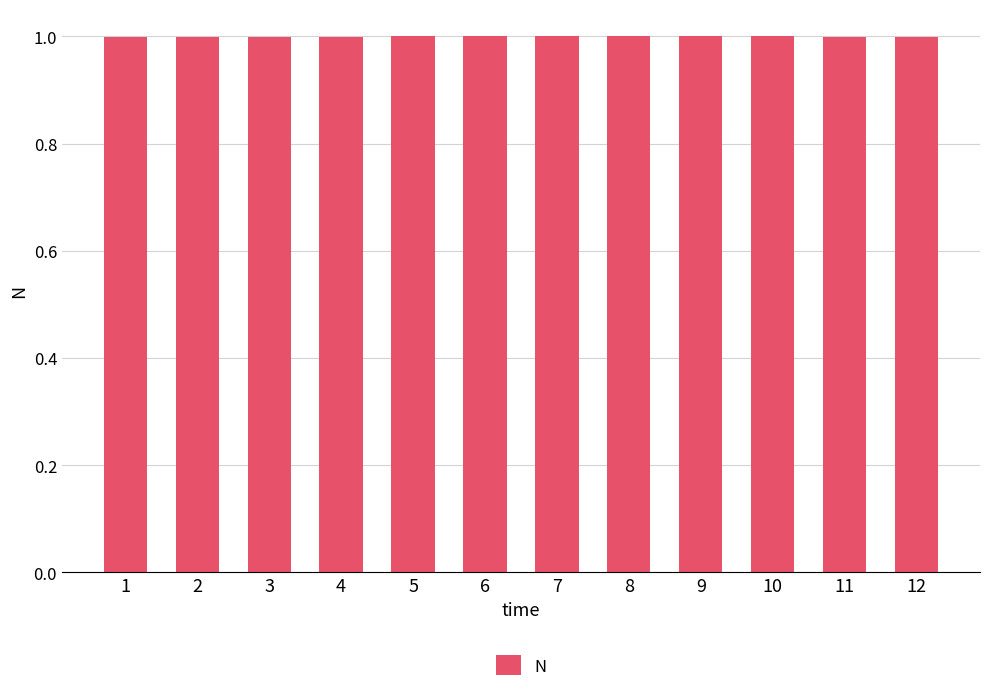

How many series are shown in this chart?

1